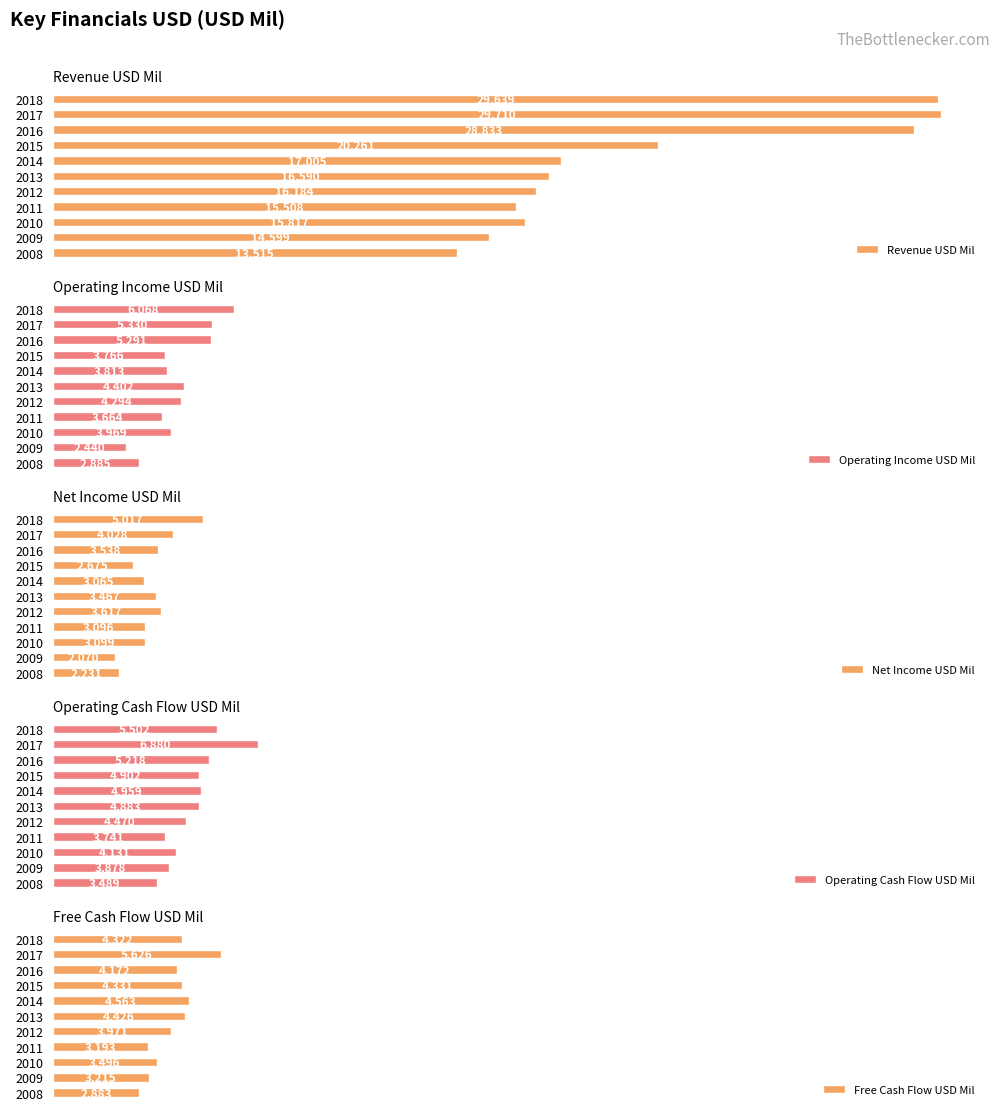

At how many categories does at least one series exceed 21853?

3